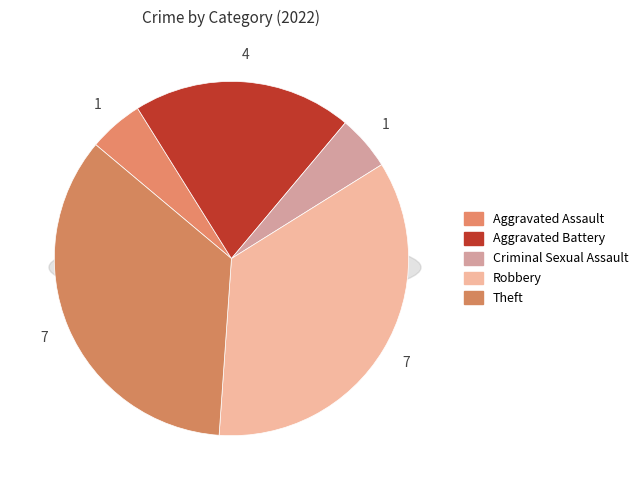

Does Robbery represent more than half of the total?

No